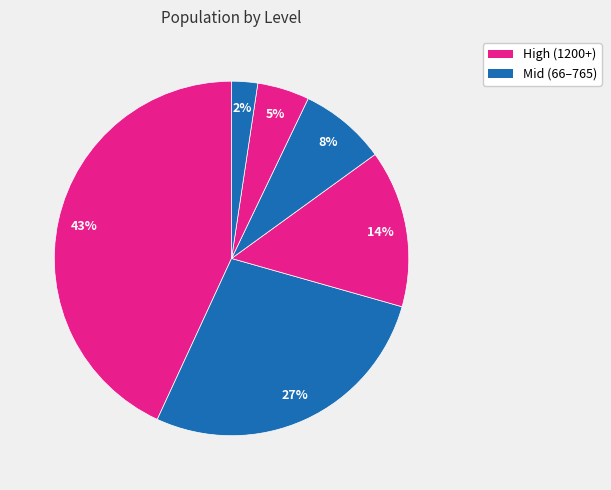

To the nearest percent, what is the average slice percentage?

17%